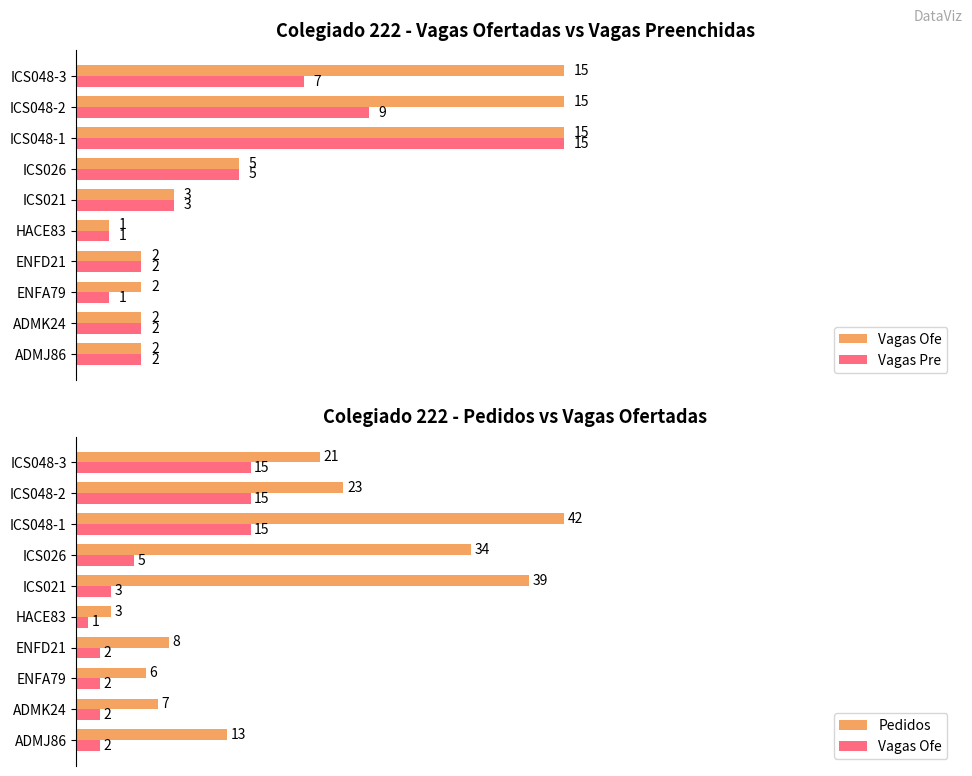

Reading right to left, what are all the values shown in this chart?

Vagas Ofe: 15	15	15	5	3	1	2	2	2	2
Vagas Pre: 7	9	15	5	3	1	2	1	2	2
Pedidos: 21	23	42	34	39	3	8	6	7	13